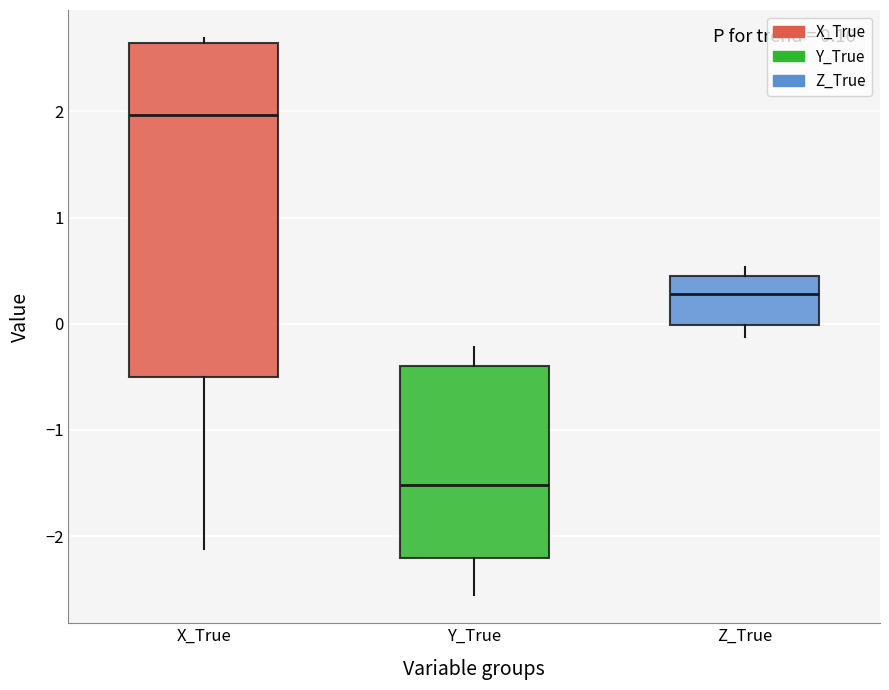

Comparing the boxes themselves (not the whiskers), which one is the tallest?

X_True